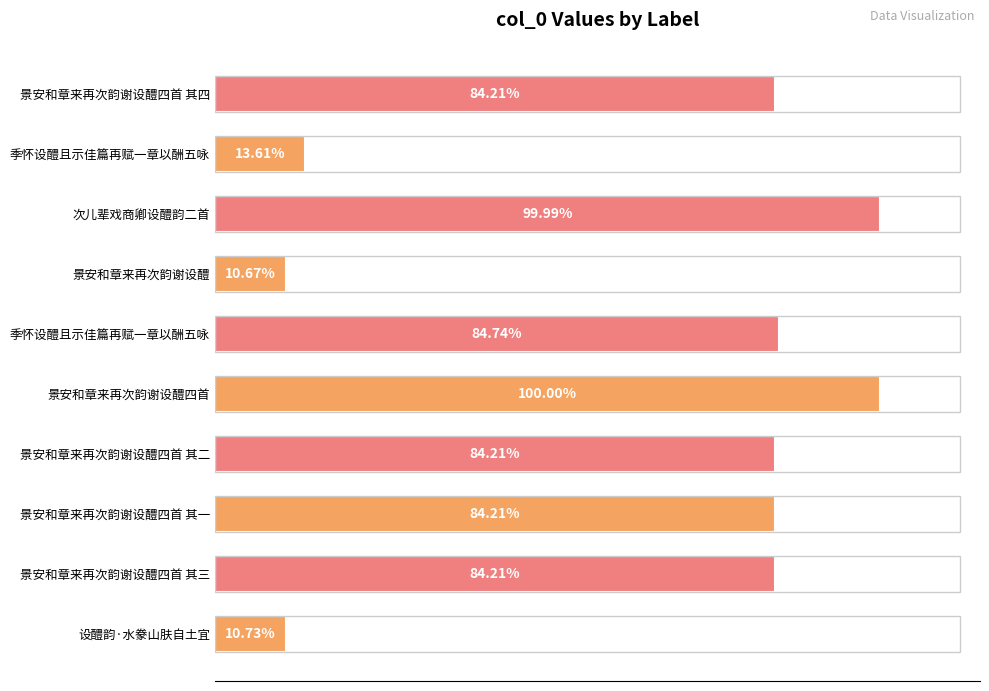

Are the bars horizontal?

Yes